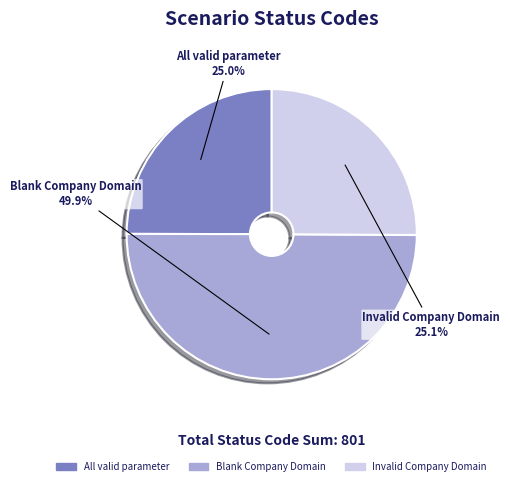

To the nearest percent, what is the average slice percentage?

33%